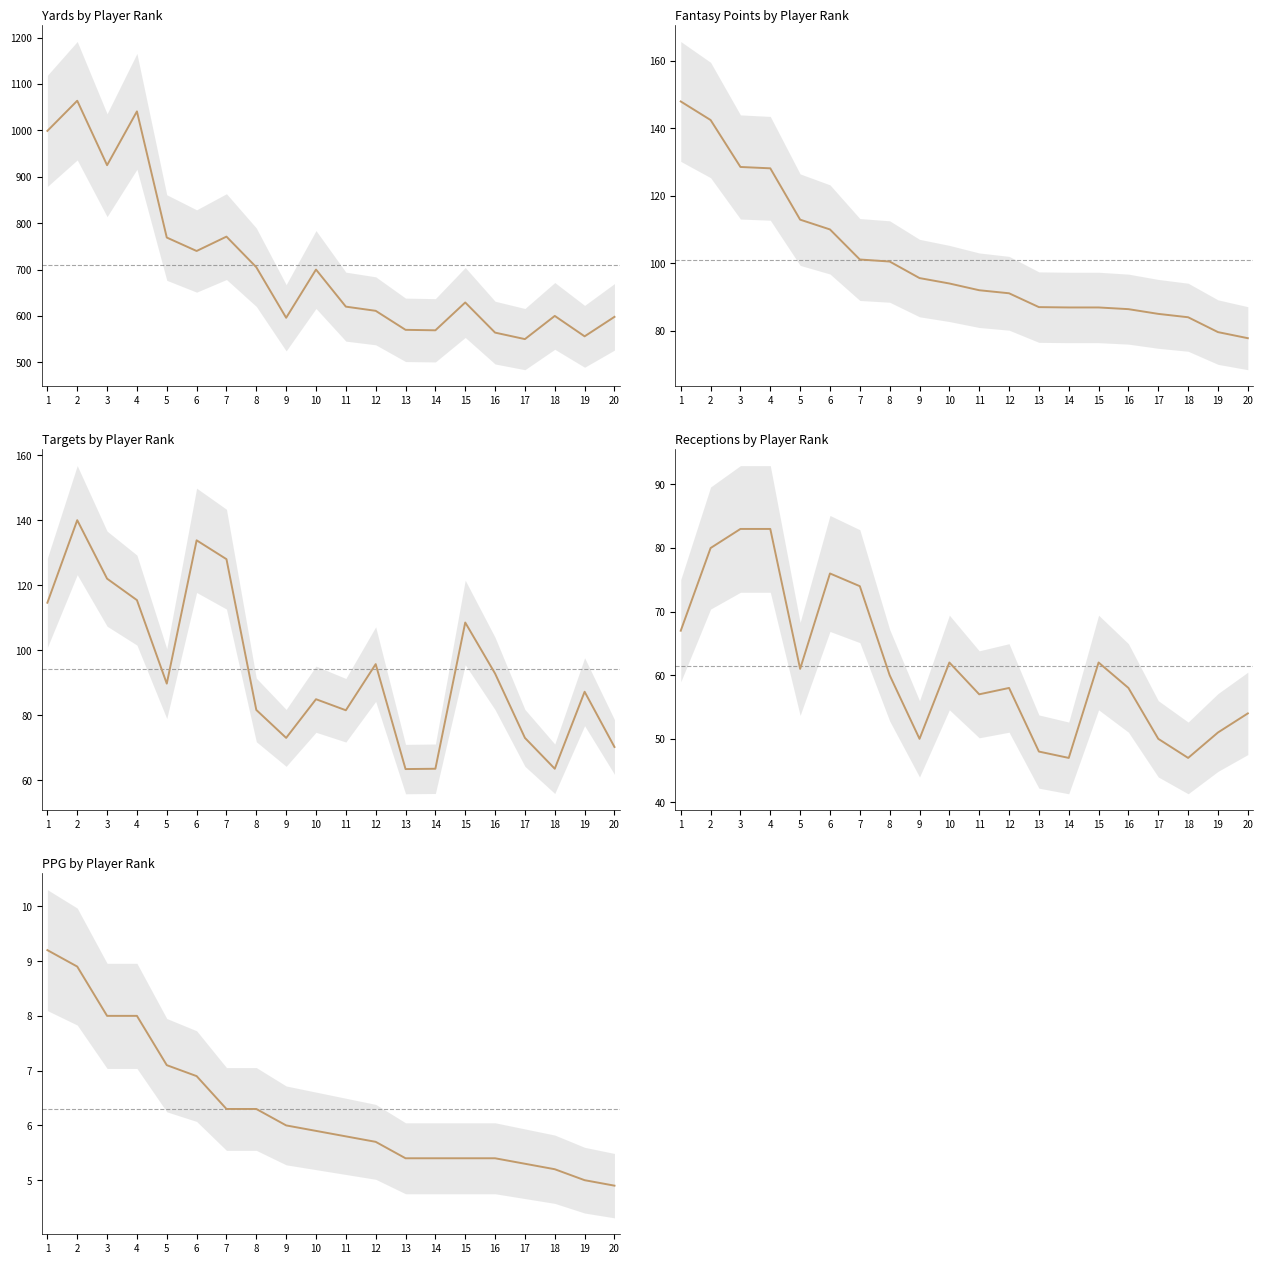

The Targets series shows 40.3 at 13. True or false?

False